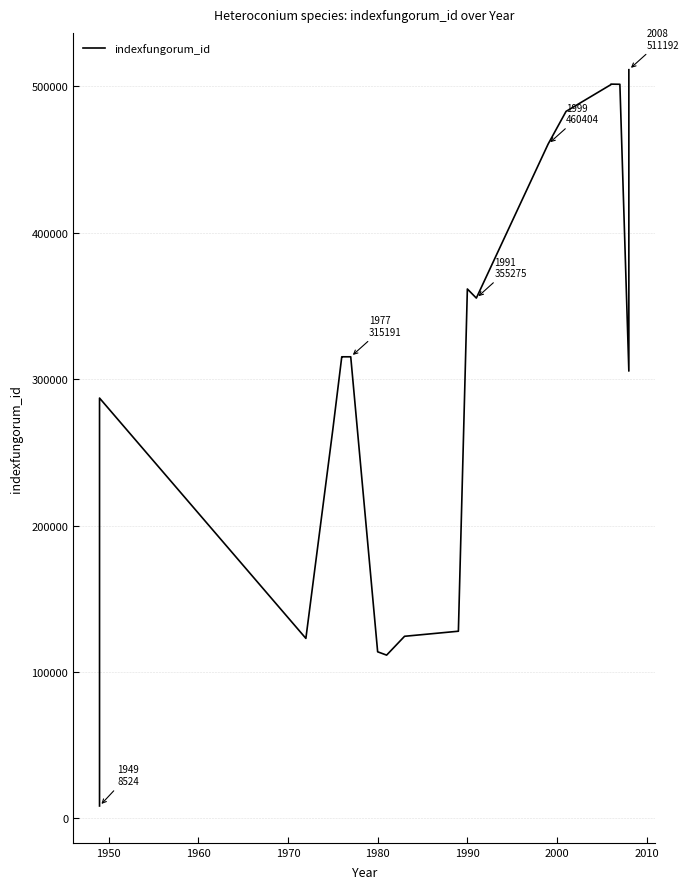

How many interior local peaks (higher than both neighbors) does the data have?

4